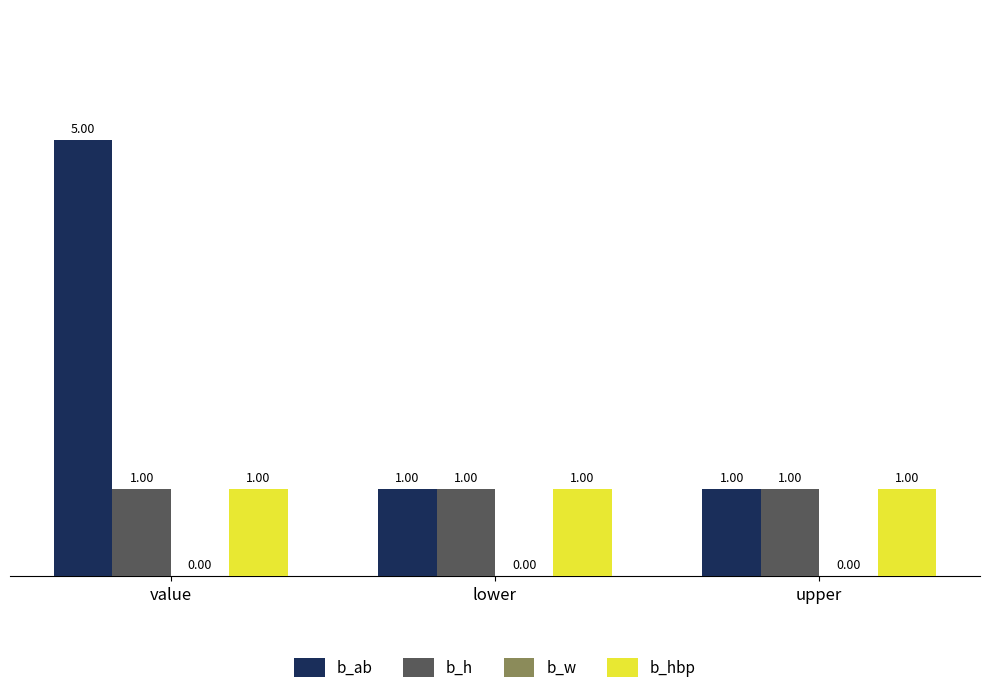

What is the total value across all series at lower?

3